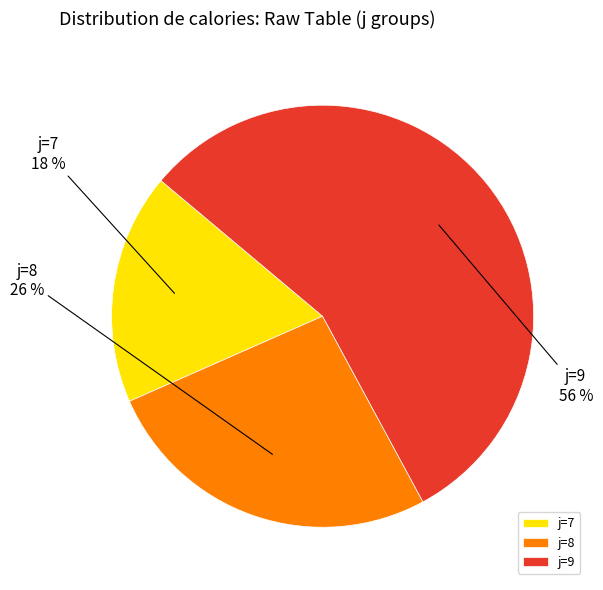

To the nearest percent, what is the difference between the j=9 and j=7 slice percentages?

38%